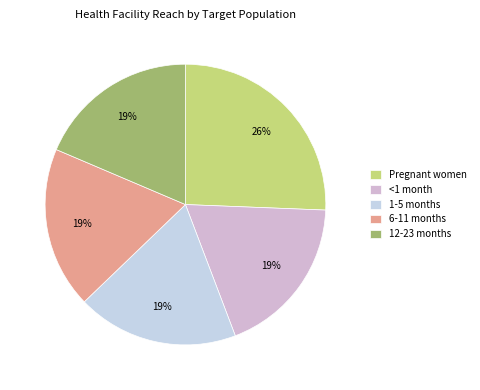

How many slices are in this pie chart?

5